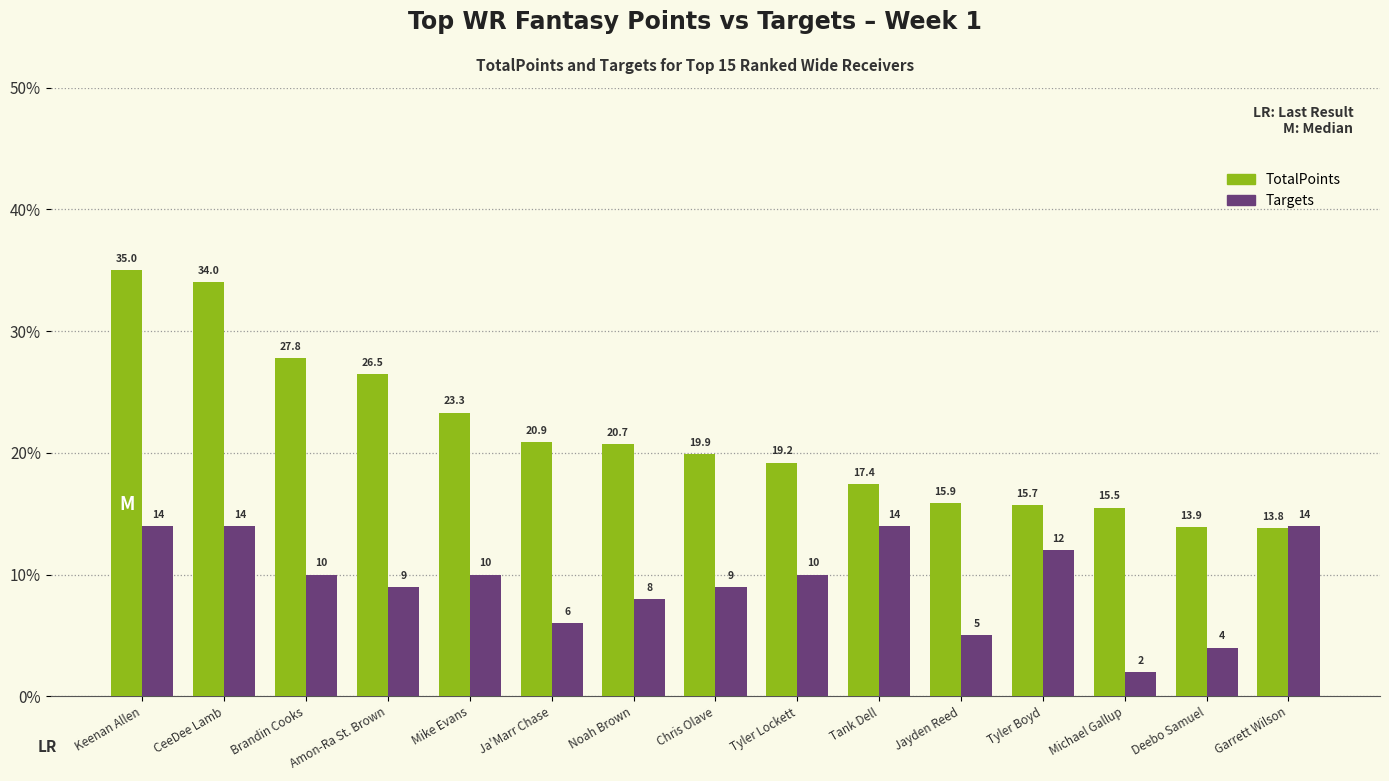

What is the difference between the maximum and minimum values in the TotalPoints series?

21.2